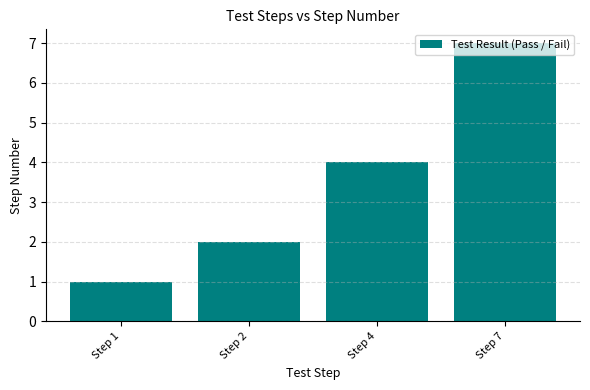

How many bars are there in total?

4